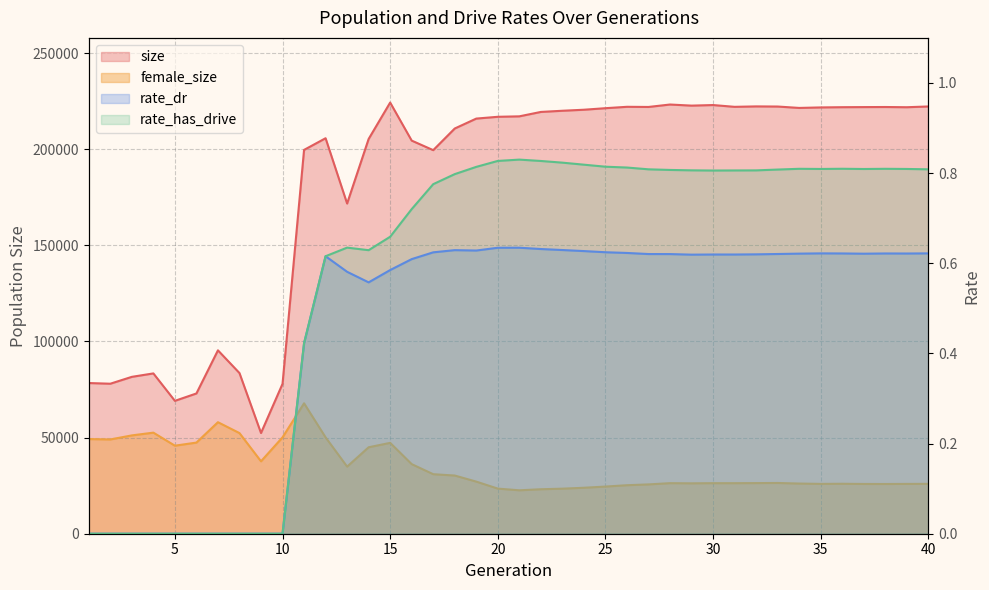

Which category has the highest value in the rate_dr series?

21